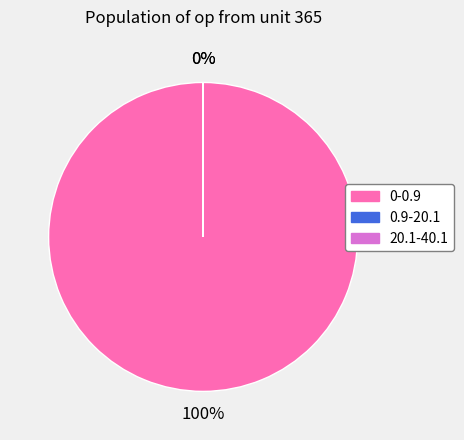

Count the number of slices in the pie.

3